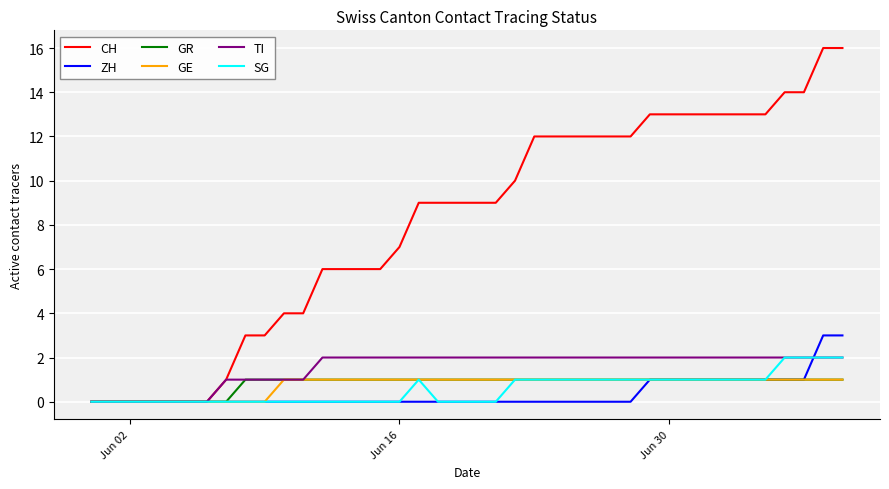

Which series has the largest total across all categories?

CH